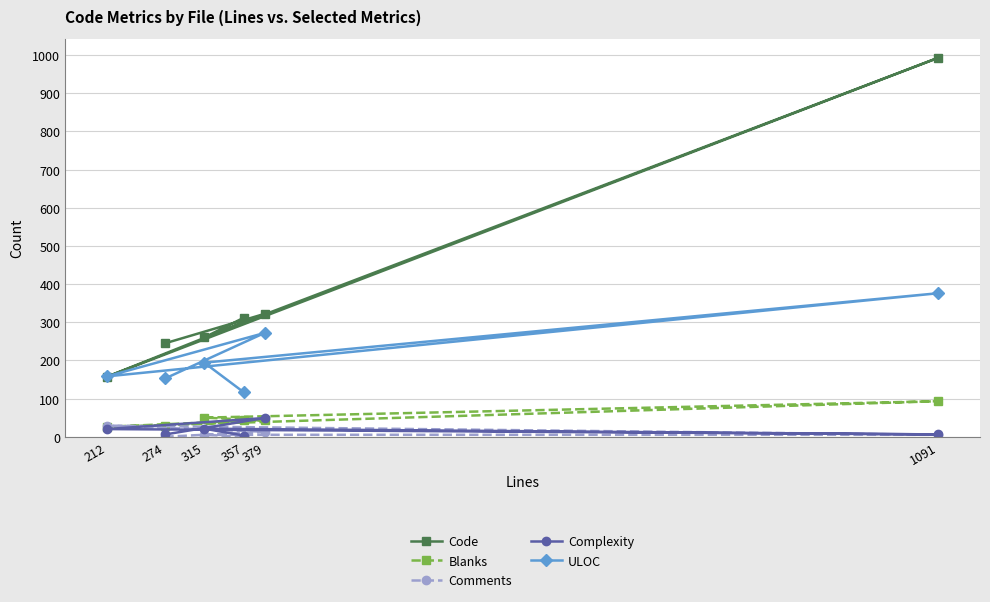

What are all the series names shown in the legend?

Code, Blanks, Comments, Complexity, ULOC